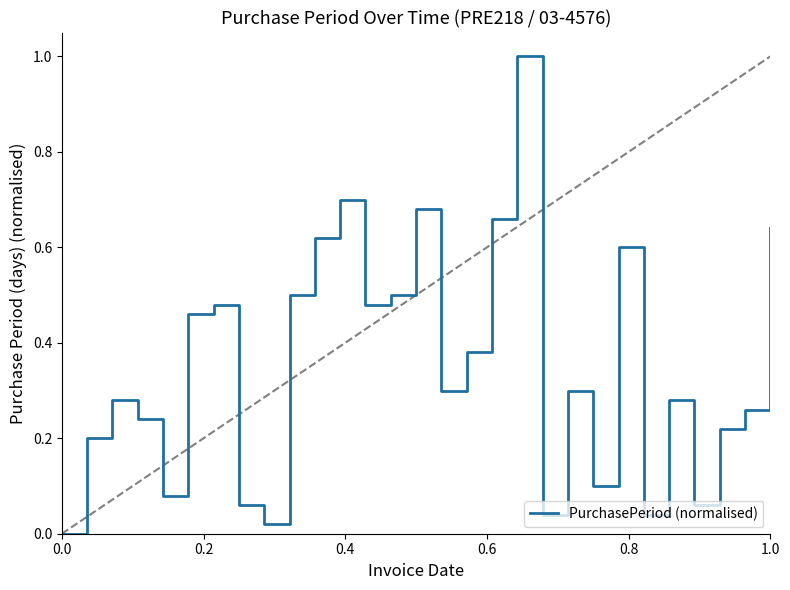

What is the greatest value displayed?

1.0